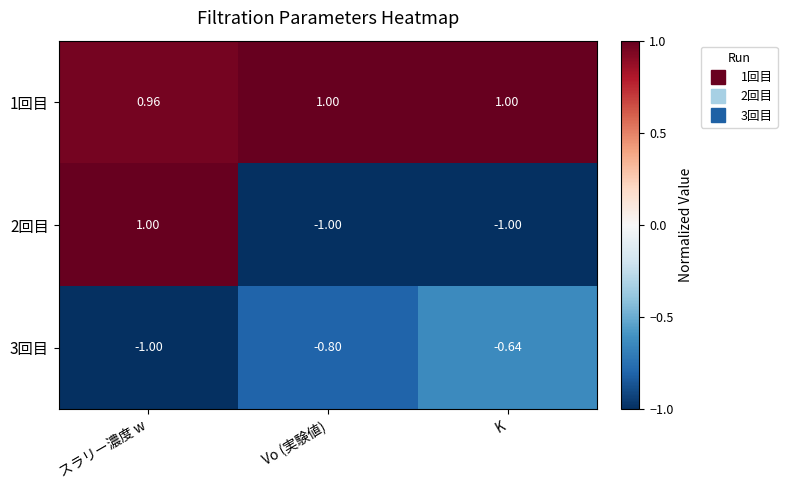

Which category has the lowest value in the 3回目 series?

スラリー濃度 w